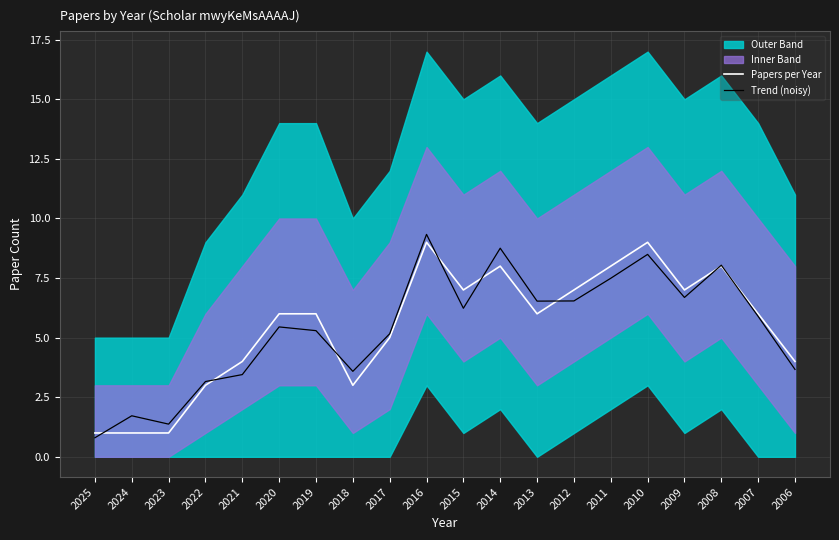

The Papers per Year series shows 3.2 at 2017. True or false?

False